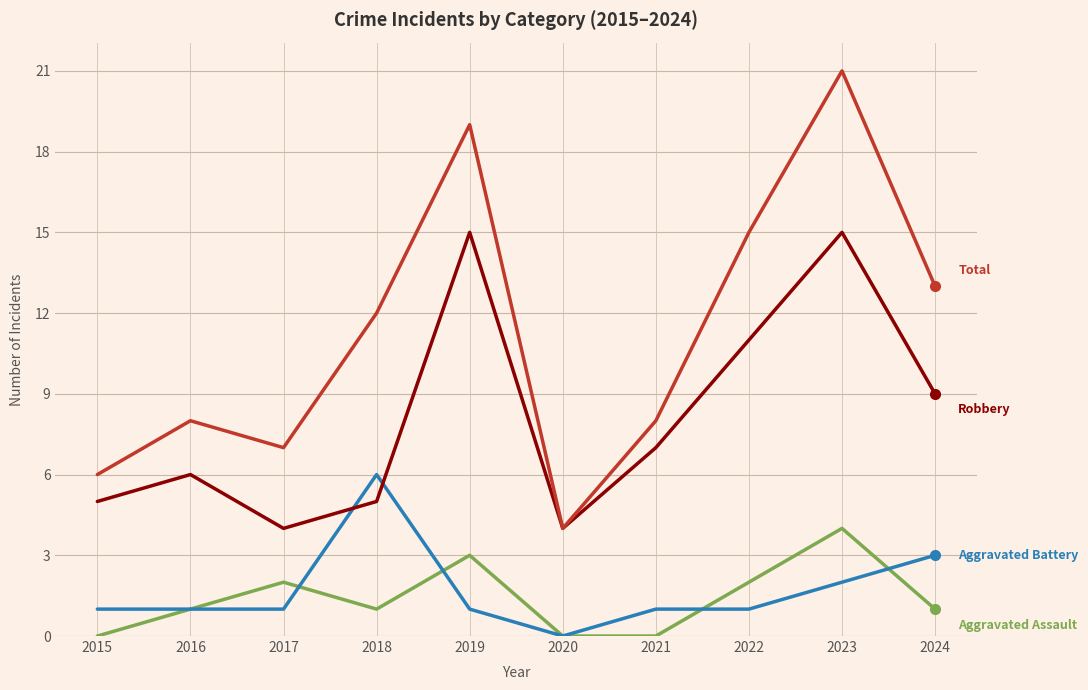

Which category has the highest value across all series?

2023